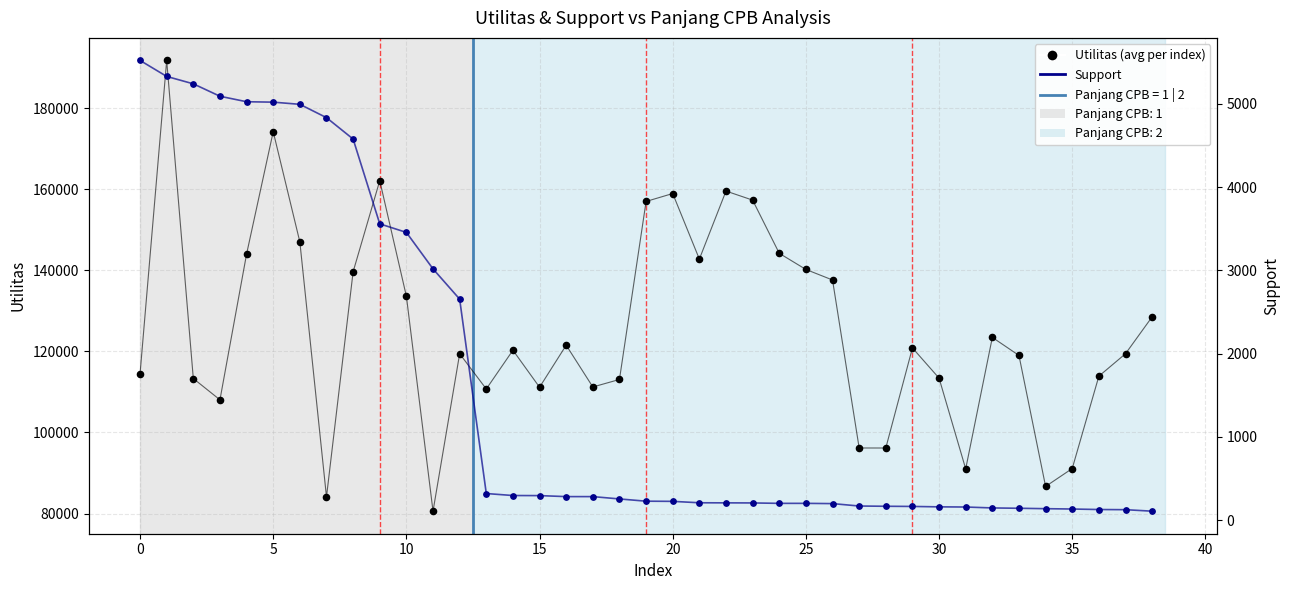

At which category is the sum across all series the highest?

1